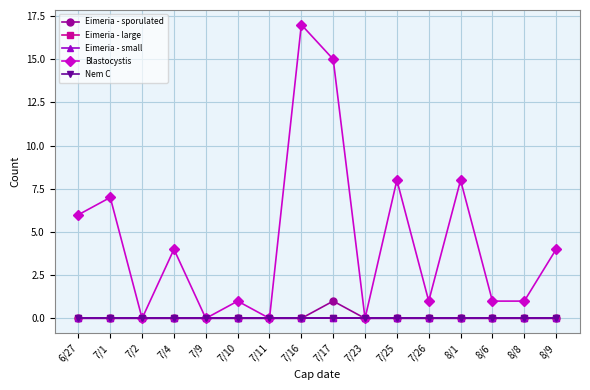

Does the chart have visible grid lines?

Yes